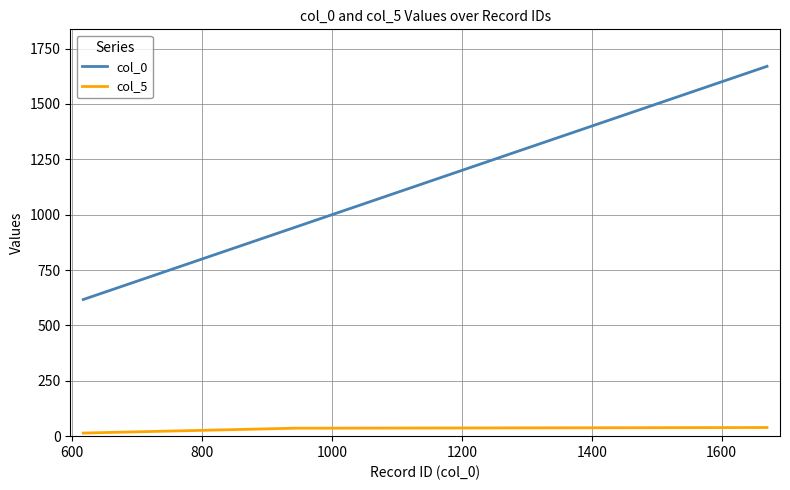

Rank the series by their average value, from highest to lowest.

col_0, col_5